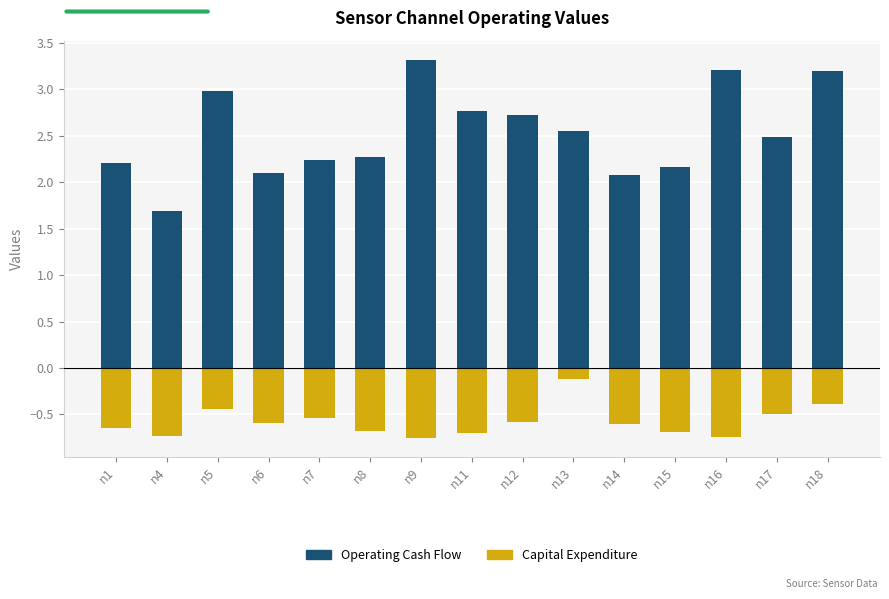

What is the sum of the Operating Cash Flow values at n6 and n8?

4.4